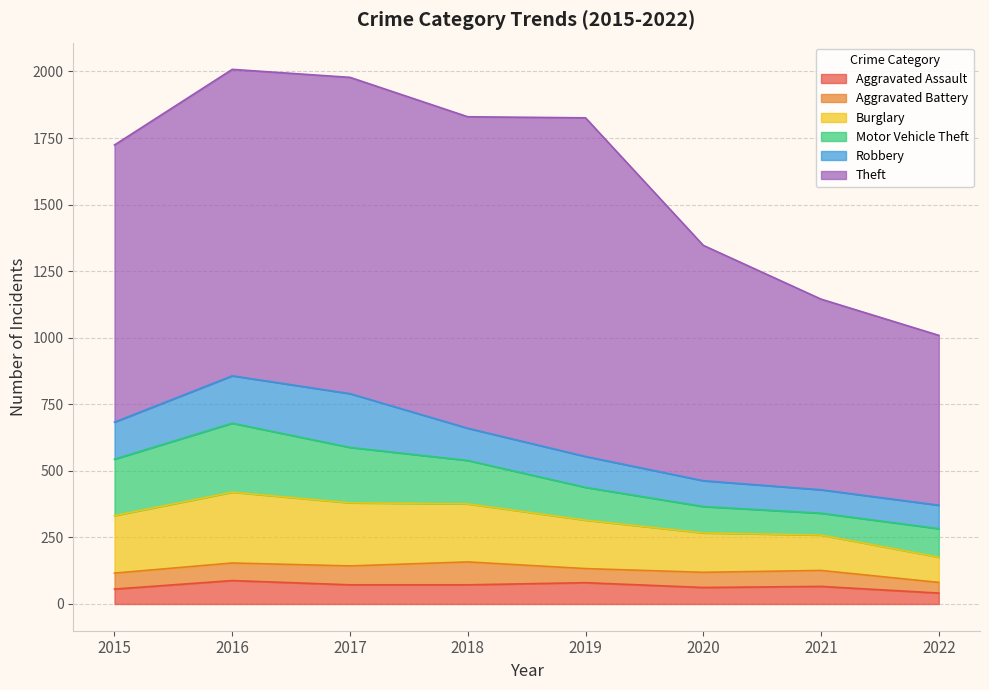

What is the lowest value of the Robbery series?

88